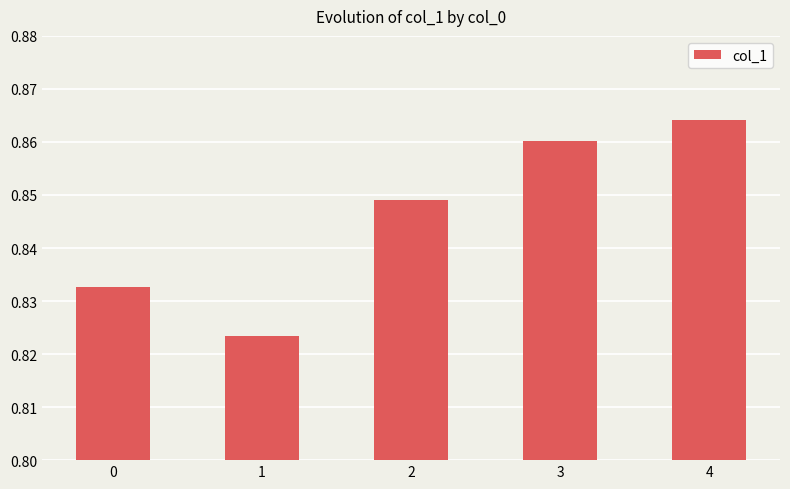

What is the sum of the values at 2 and 4?

1.7